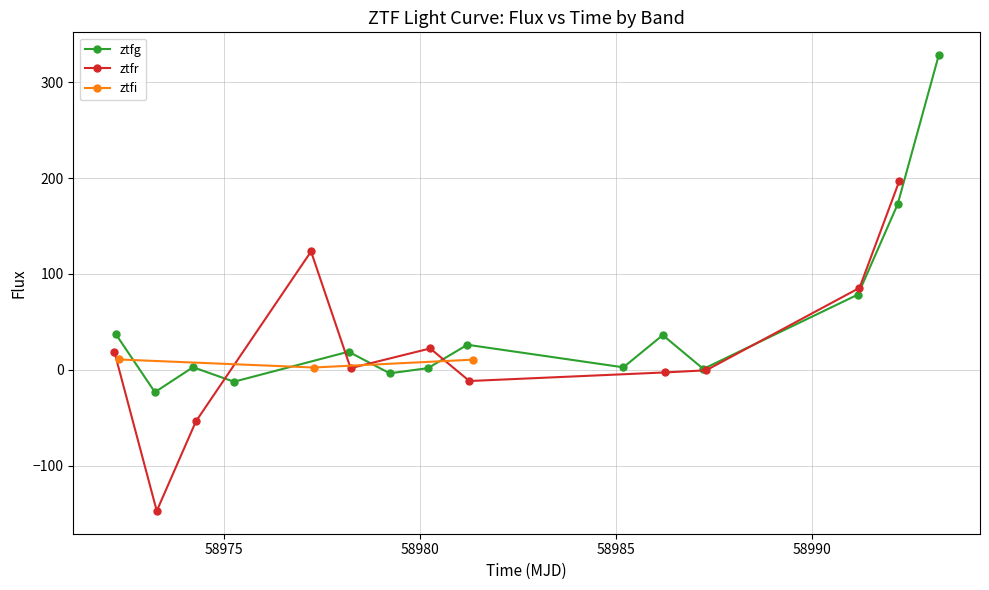

What is the value of the ztfg point at the 2nd from the left?

-23.3